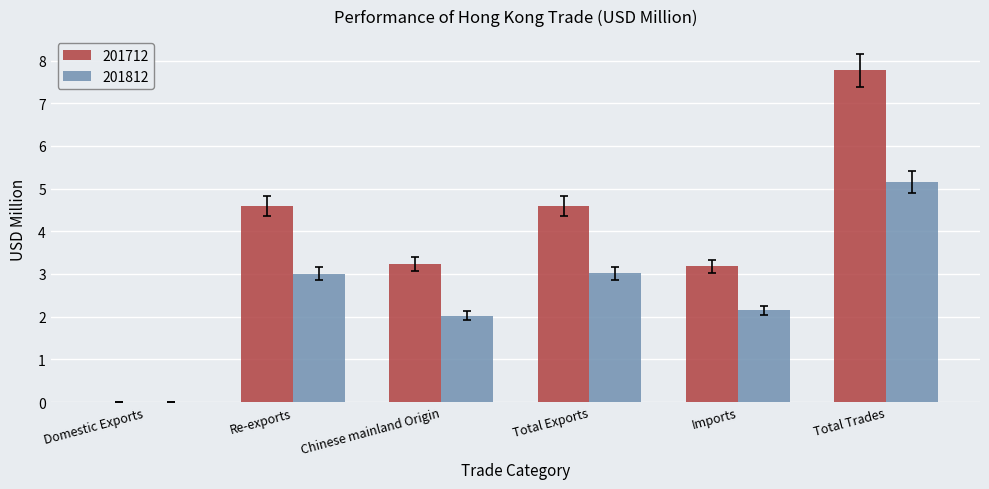

How many groups of bars are there?

6